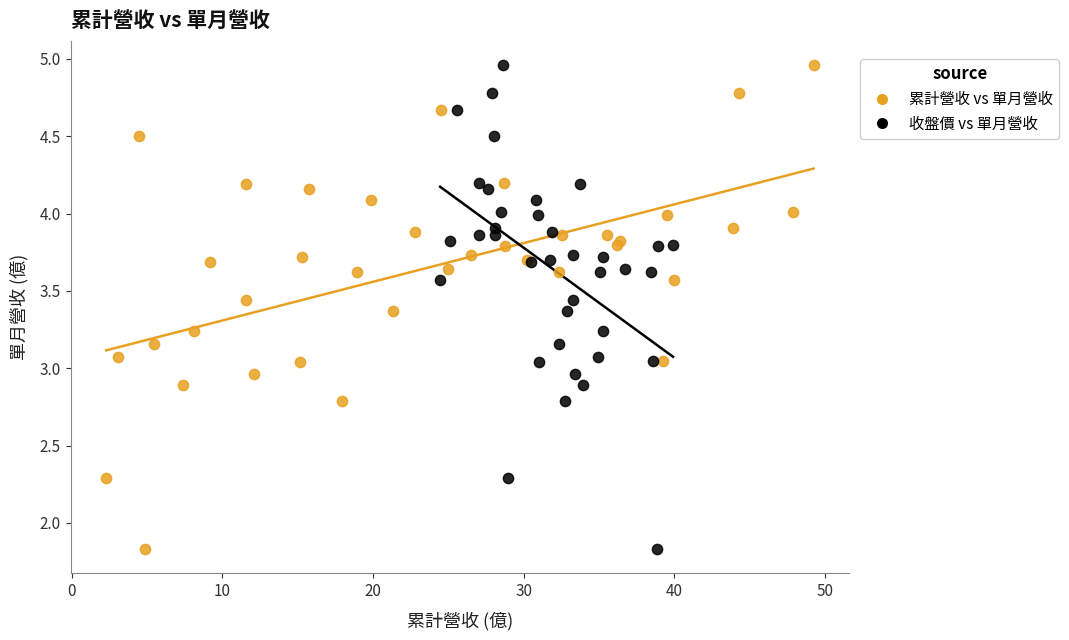

What are all the series names shown in the legend?

累計營收 vs 單月營收, 收盤價 vs 單月營收